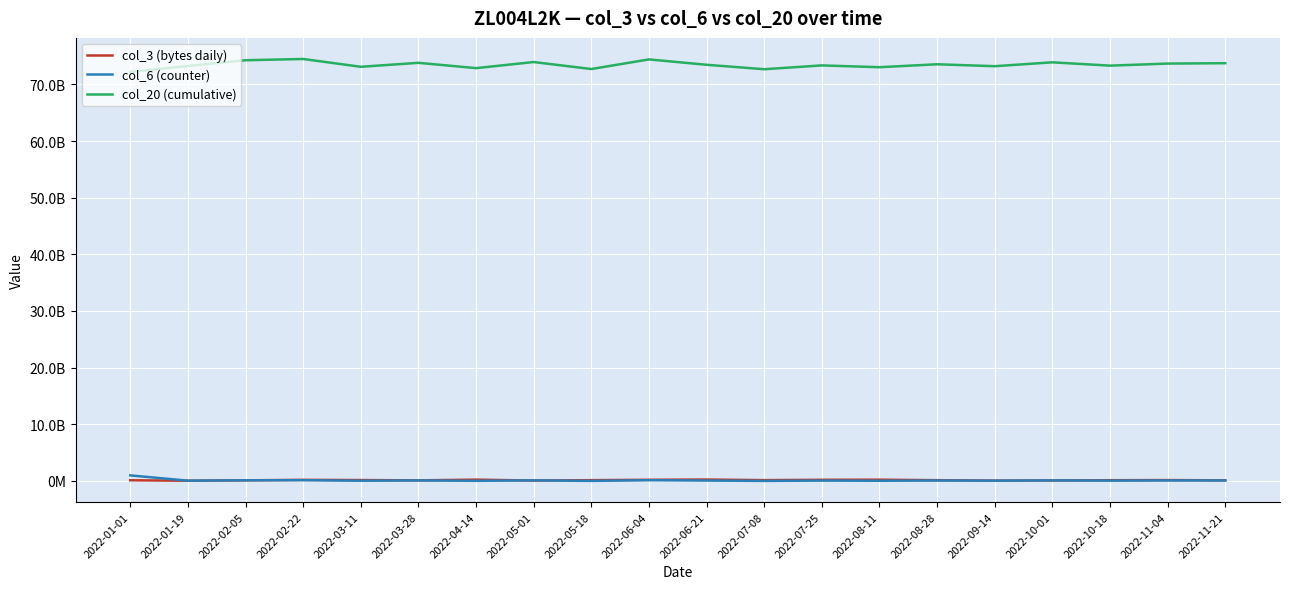

True or false: col_20 (cumulative) has a value of 72677123992 at 2022-07-08.

True